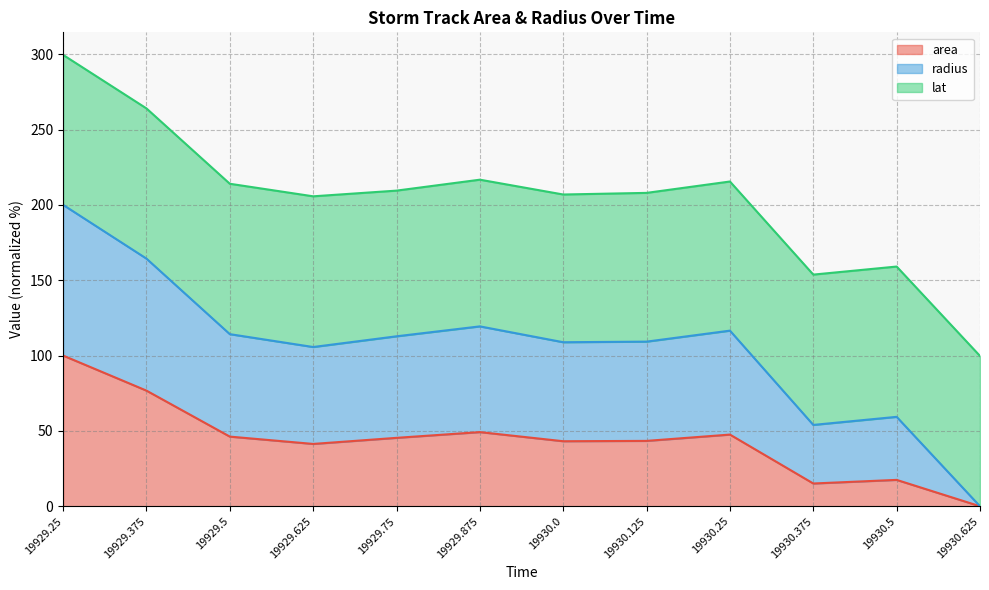

What is the total value across all series at 19929.875?

216.7